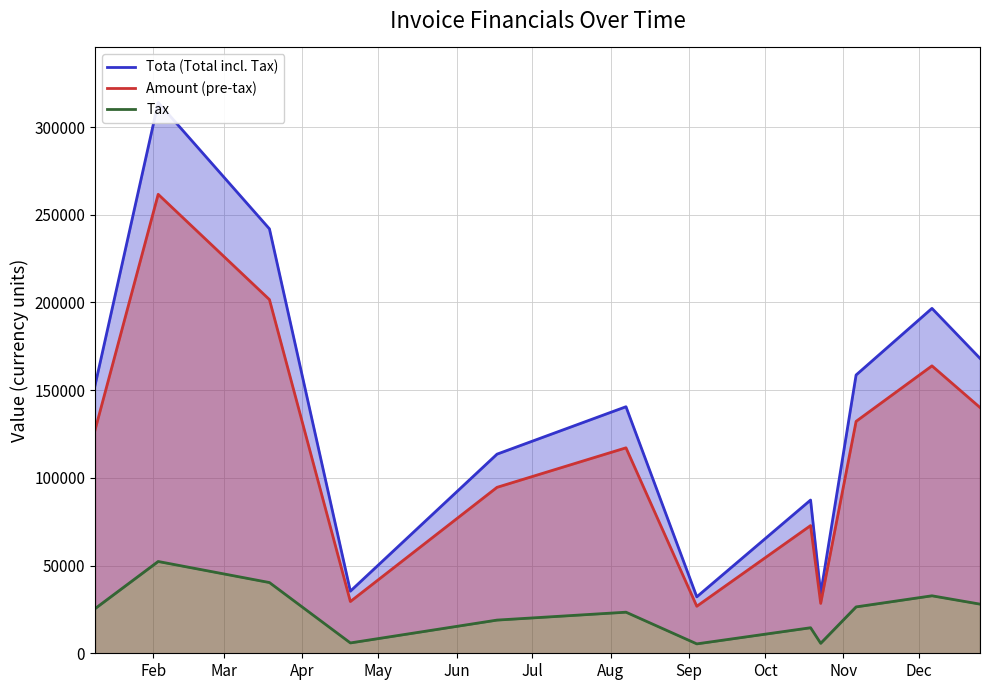

How many lines are shown in the chart?

3